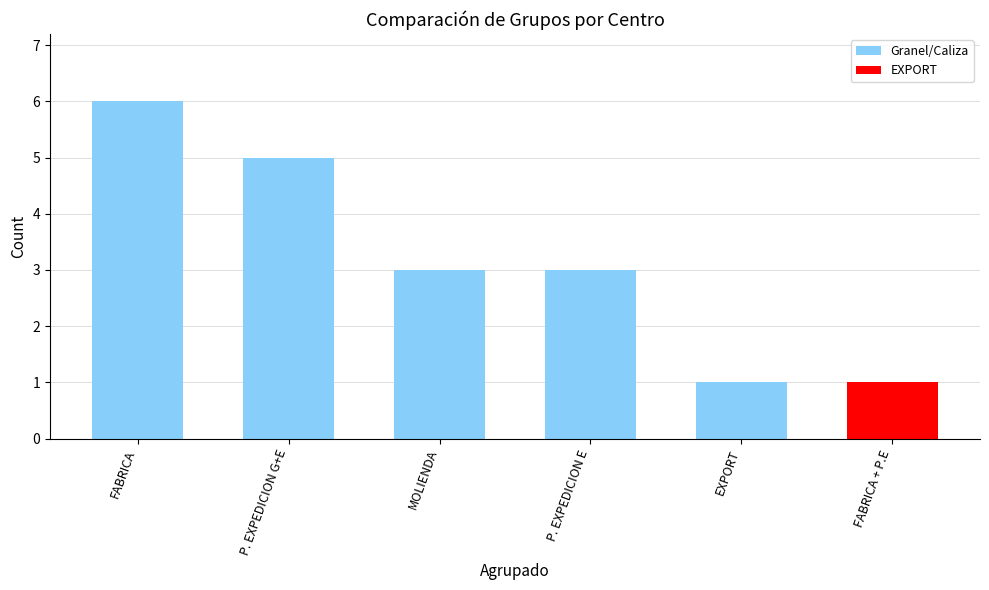

What is the label of the 5th bar from the left?

EXPORT